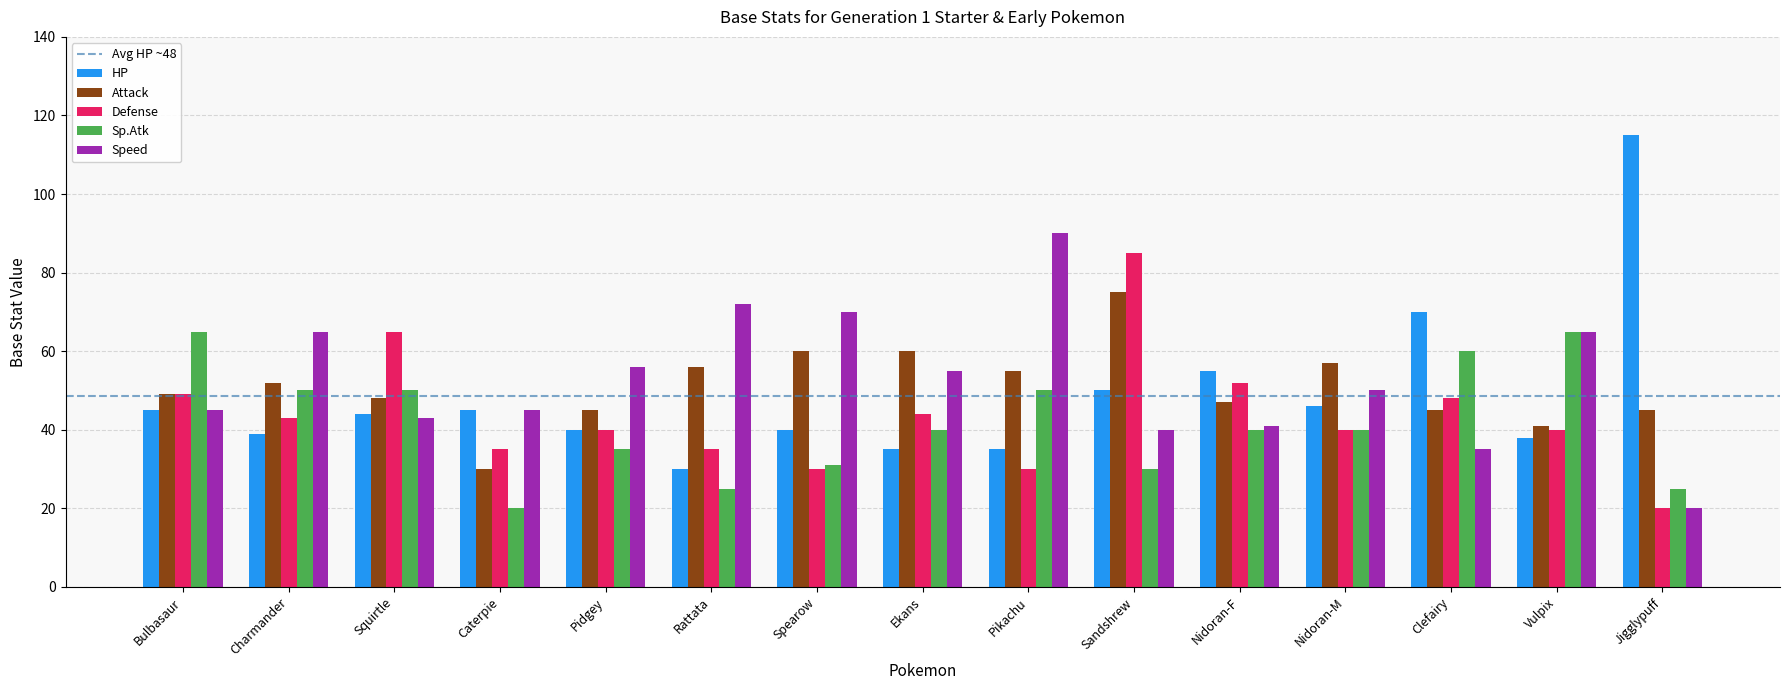

What is the highest value of the Attack series?

75